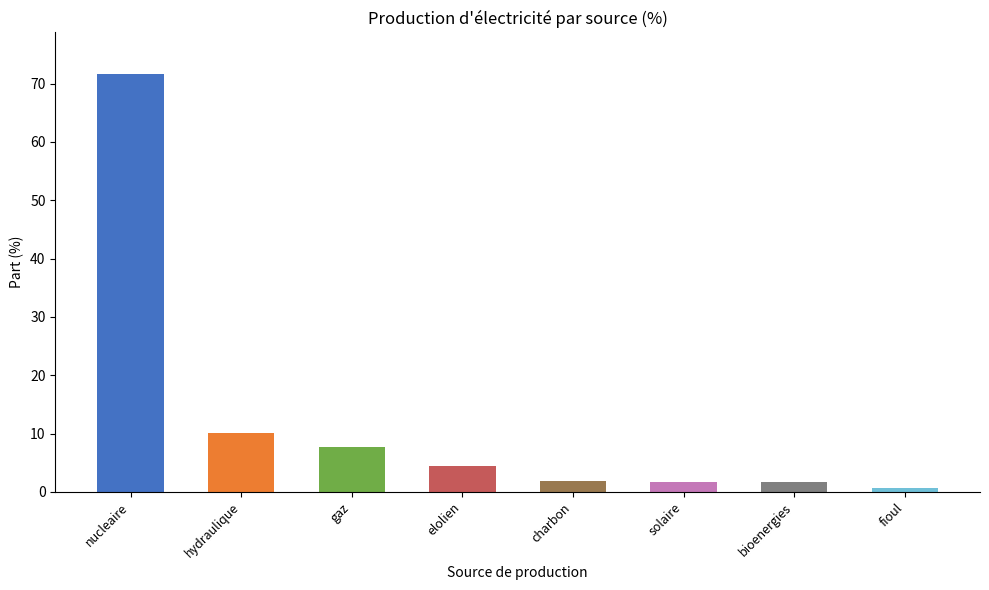

What is the label of the 3rd bar from the left?

gaz